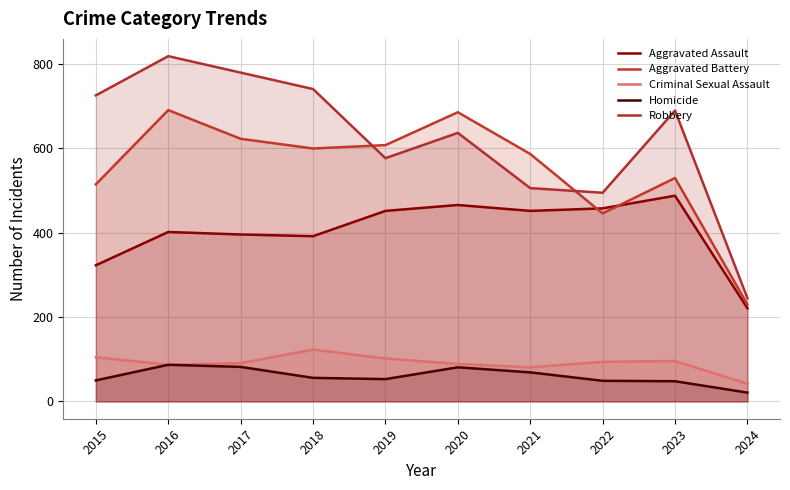

Reading left to right, extract all data points from this chart.

Aggravated Assault: 323	402	396	392	452	466	452	458	488	221
Aggravated Battery: 515	691	623	600	608	686	587	446	530	230
Criminal Sexual Assault: 105	87	91	123	102	89	81	94	96	42
Homicide: 50	87	82	56	53	81	69	49	48	21
Robbery: 726	819	780	741	577	637	506	495	690	245